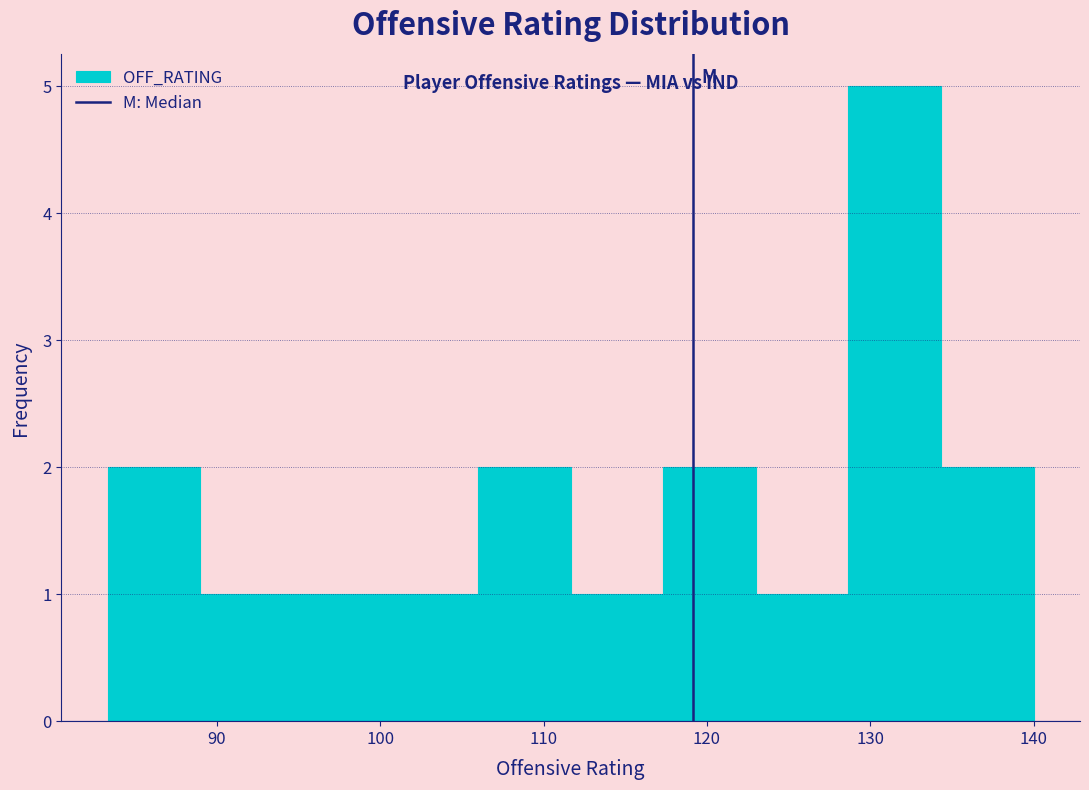

What is the height of the bar covering 95 to 100 on the x-axis? Neither the bar edges nor the heights are printed on the chart, so give them approximately, as read against the axes.

1